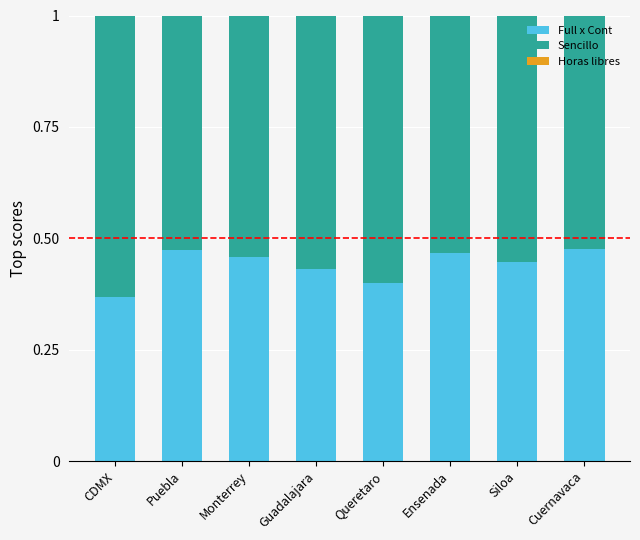

The value of Full x Cont at Guadalajara is 0.4. True or false?

True